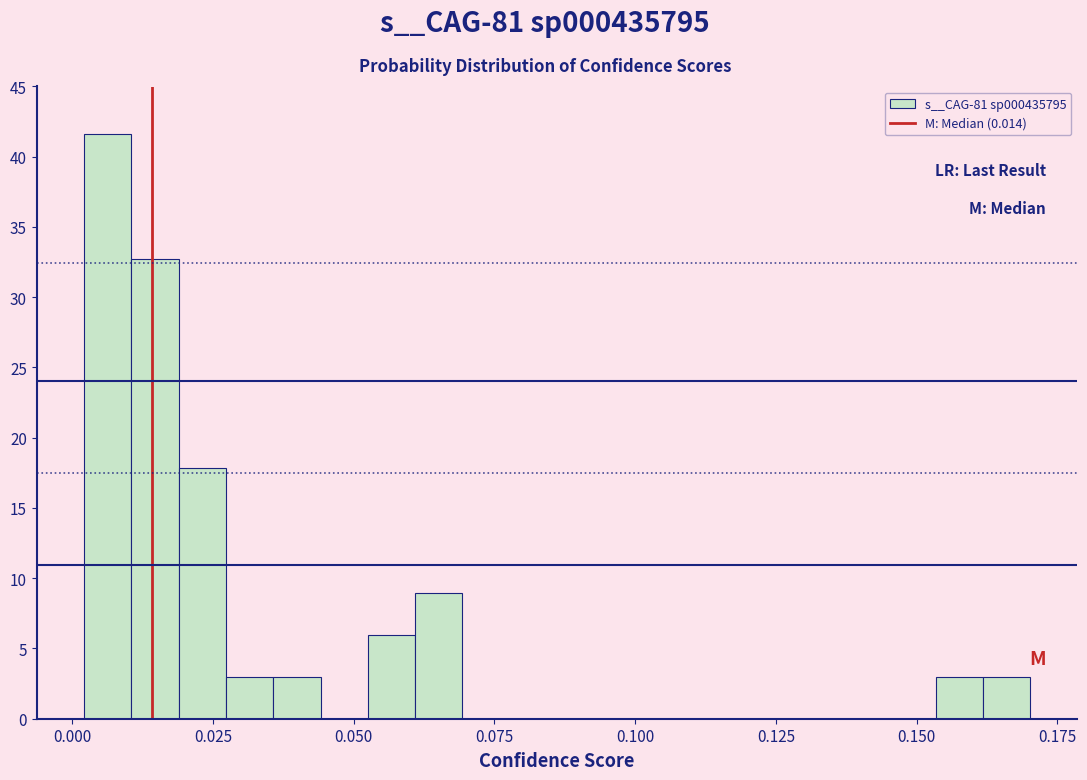

Around what value on the x-axis is the tallest bar? Give the approximate position of its centre, as read against the axis.

0.005